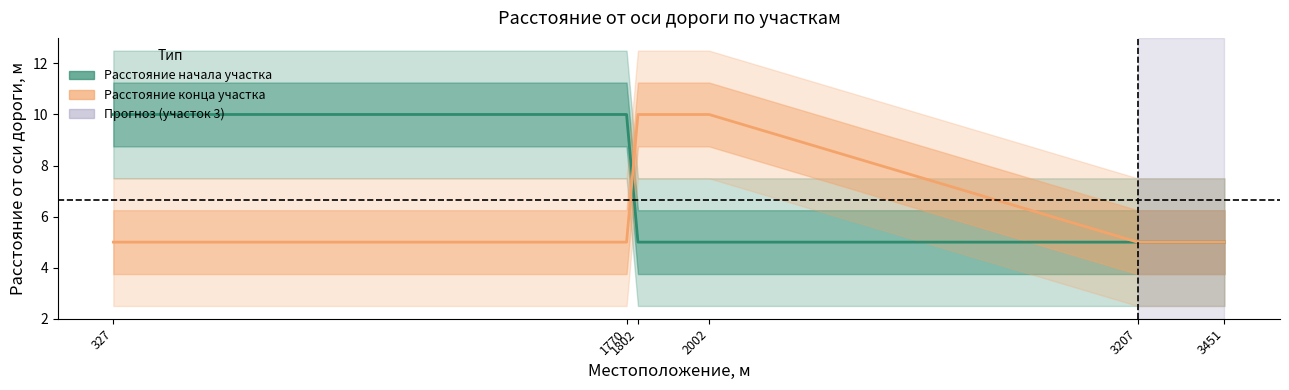

Which has a higher value, 3451 or 1802?

3451